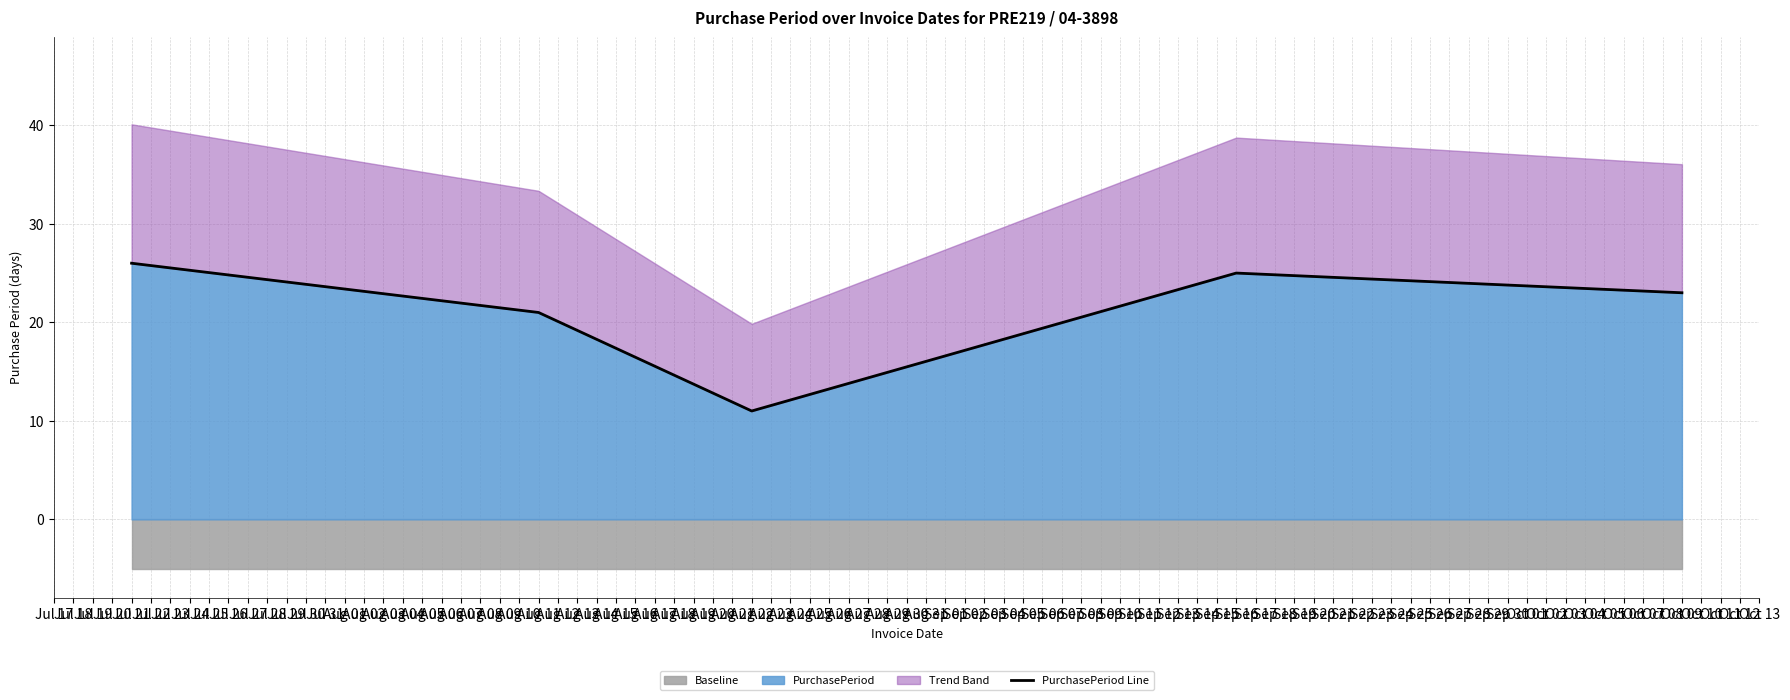

What is the sum of all values?

106